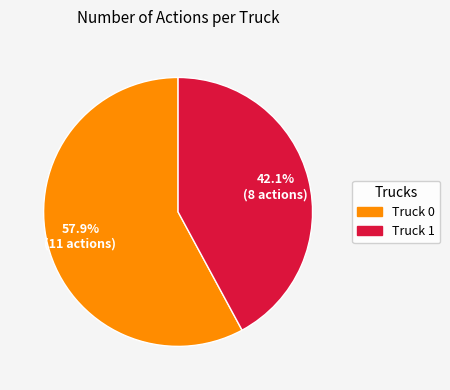

The Truck 0 slice represents 58% of the pie. True or false?

True